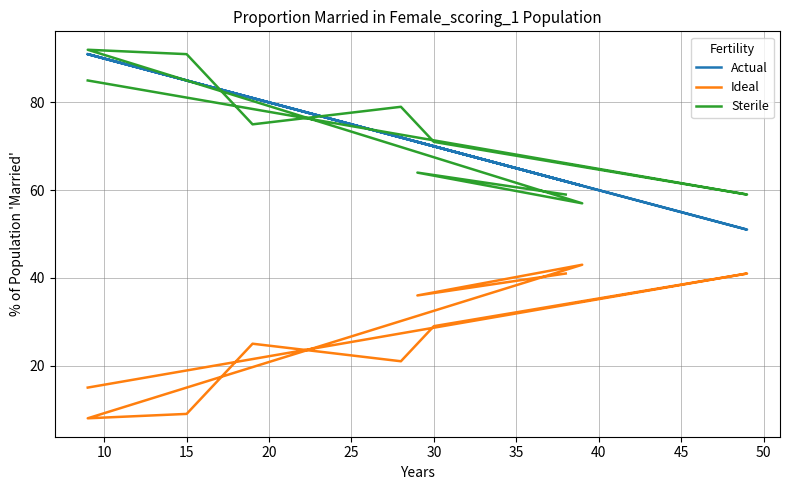

Between 10 and 50, which series saw the biggest shift?

Actual